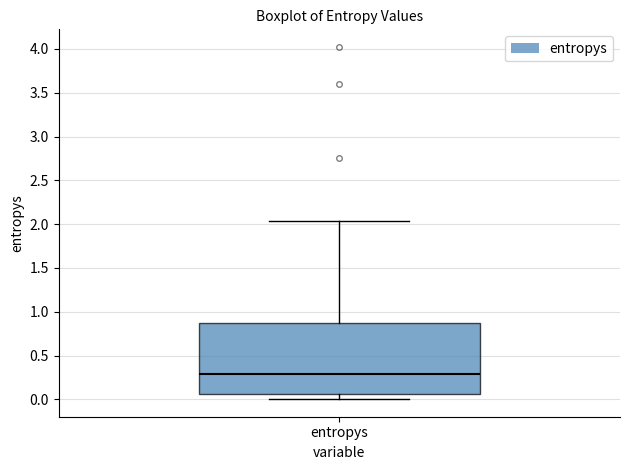

Read this box plot against the y-axis: the position of the median line, the range covered by the box, and the ends of both whiskers. The values are not printed on the chart, so give them approximately, as read against the axis.

median 0.30, box 0.05 to 0.85, whiskers 0.00 to 2.05